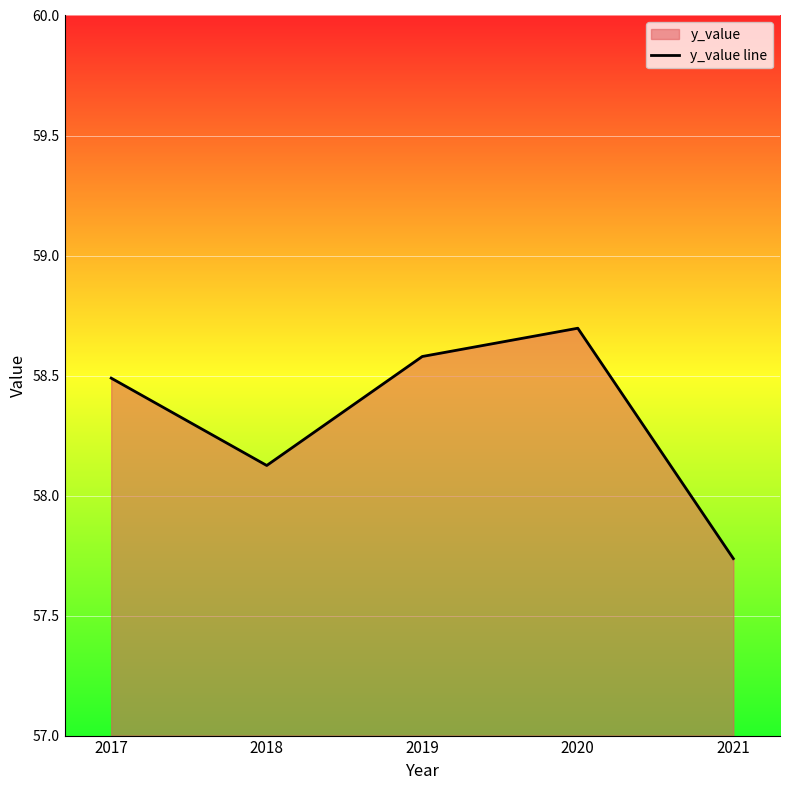

True or false: there are more than 0 points higher than both neighbors.

True